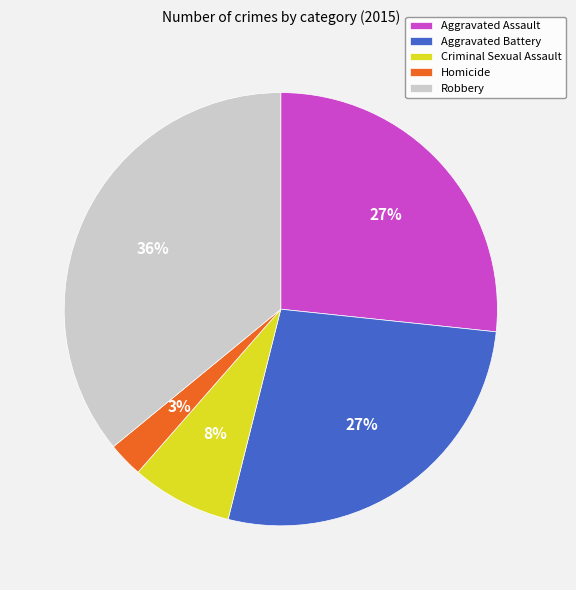

The Robbery slice represents 36% of the pie. True or false?

True